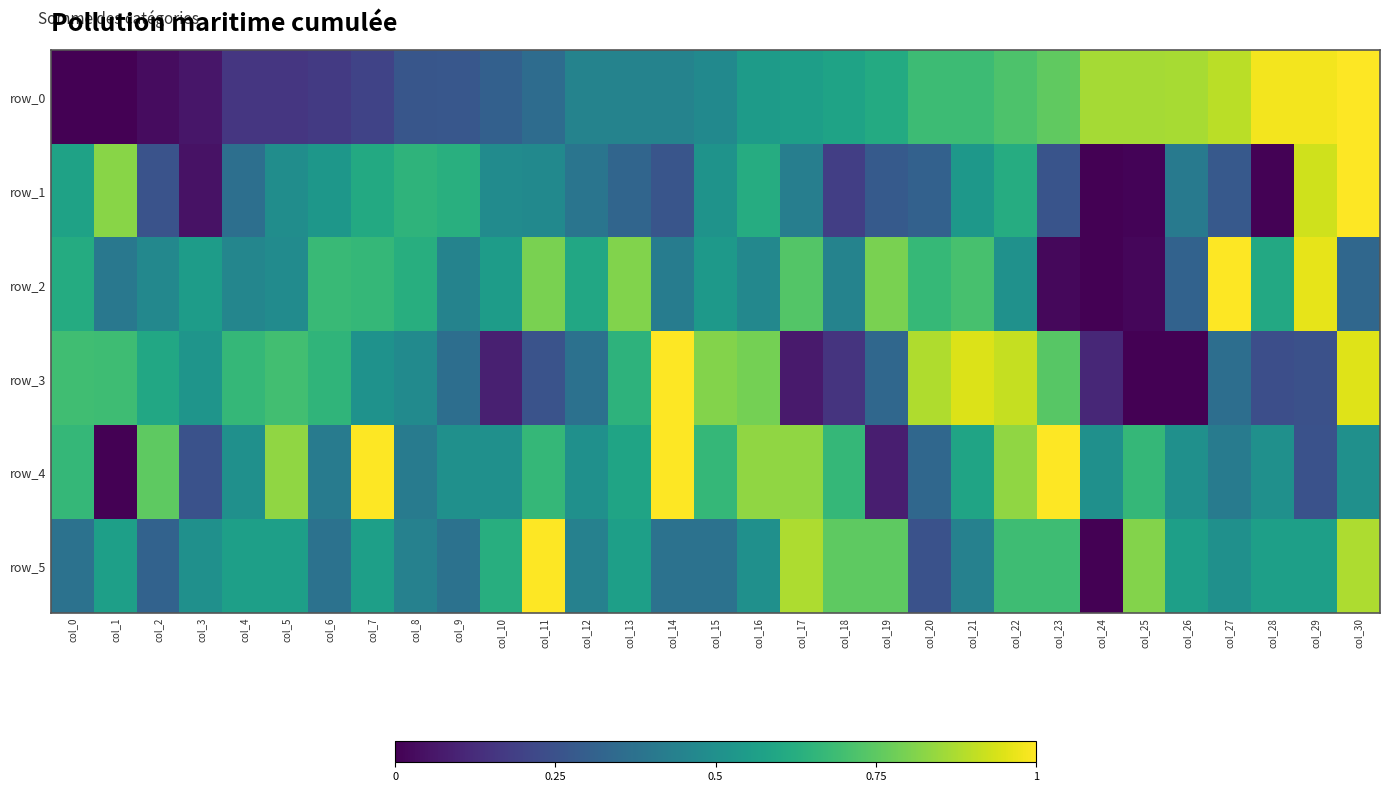

Is it true that row_4 equals 0.7 at col_0?

True